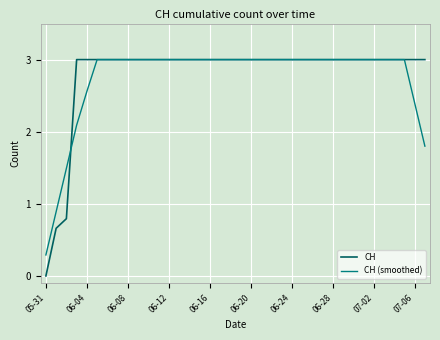

What is the highest value of the CH (smoothed) series?

3.0